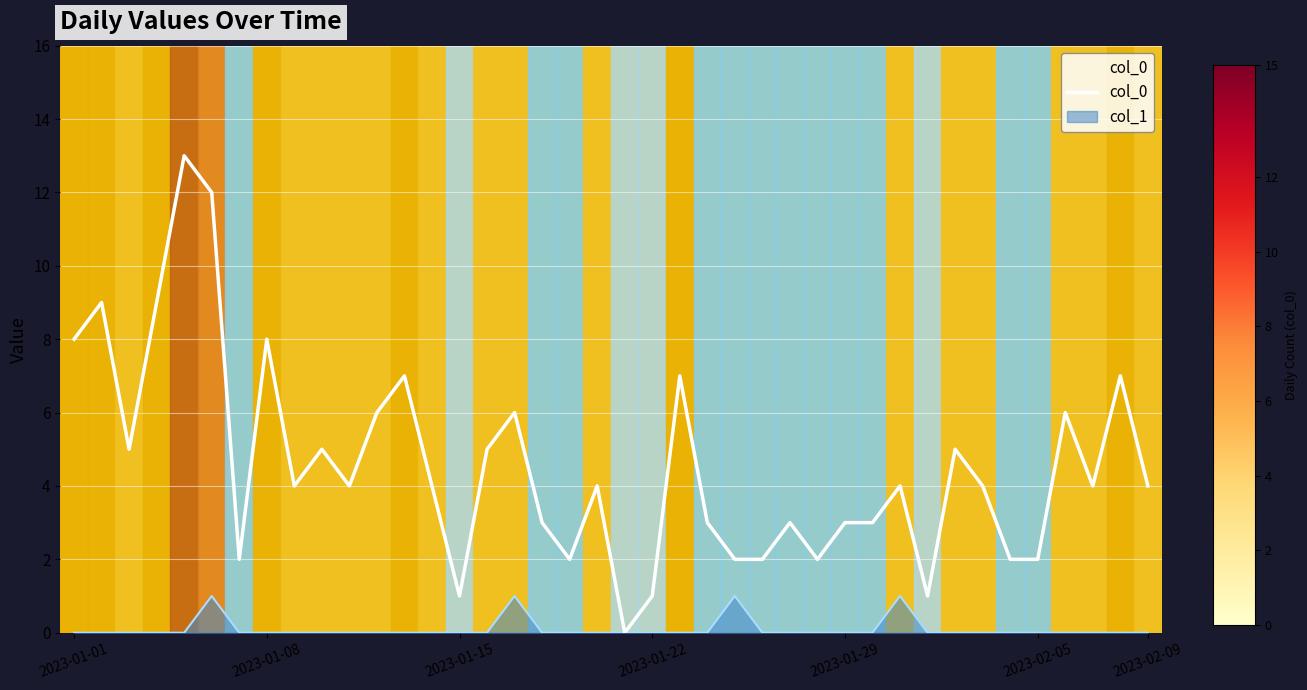

List the series in order of their peak value, highest first.

col_0, col_1